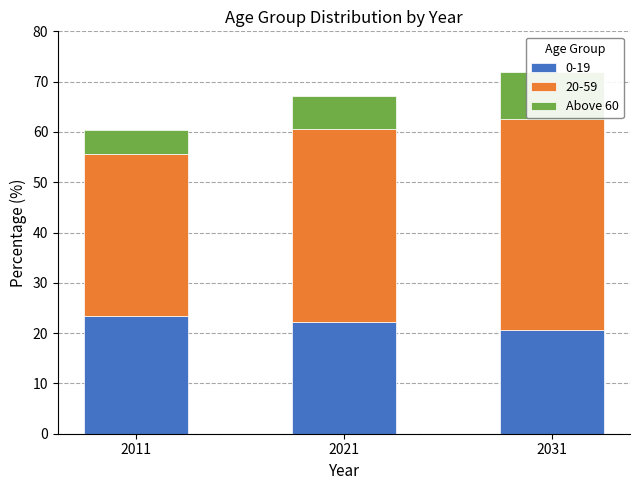

How many data points are less than 6?

1